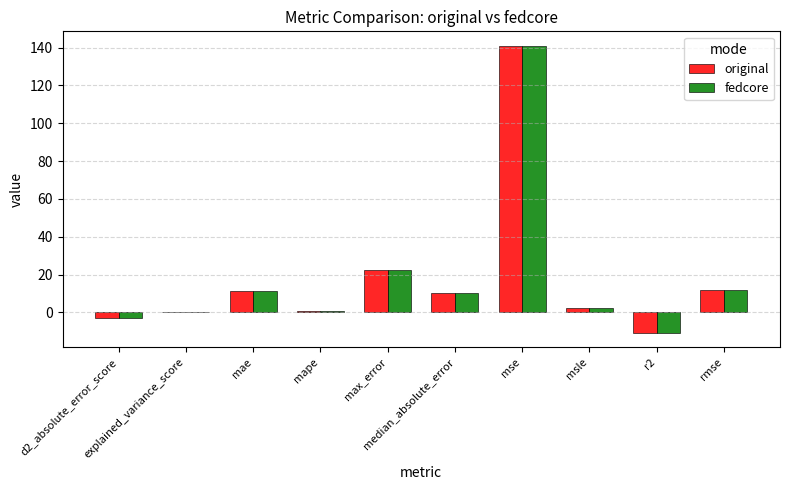

At which label does fedcore first exceed 10?

mae